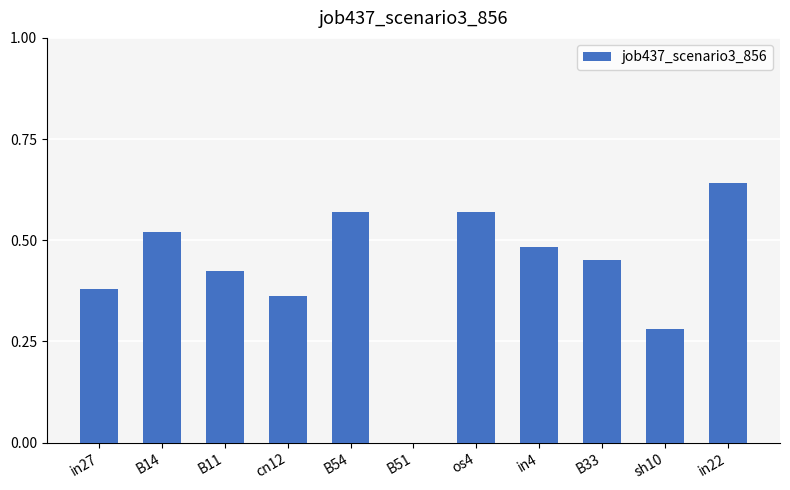

What is the sum of all values?

4.7